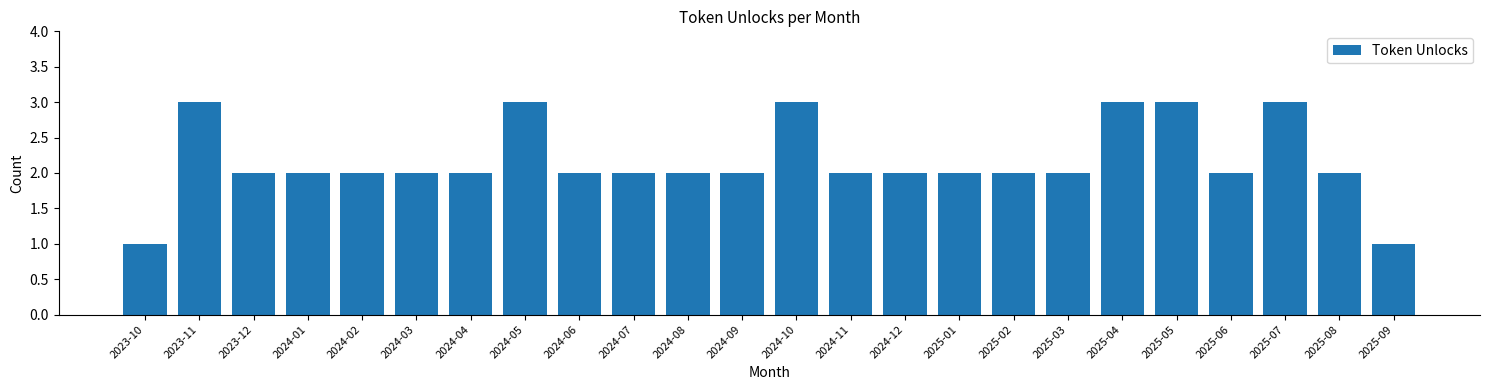

Reading left to right, transcribe all the data shown in this chart.

2023-10=1	2023-11=3	2023-12=2	2024-01=2	2024-02=2	2024-03=2	2024-04=2	2024-05=3	2024-06=2	2024-07=2	2024-08=2	2024-09=2	2024-10=3	2024-11=2	2024-12=2	2025-01=2	2025-02=2	2025-03=2	2025-04=3	2025-05=3	2025-06=2	2025-07=3	2025-08=2	2025-09=1